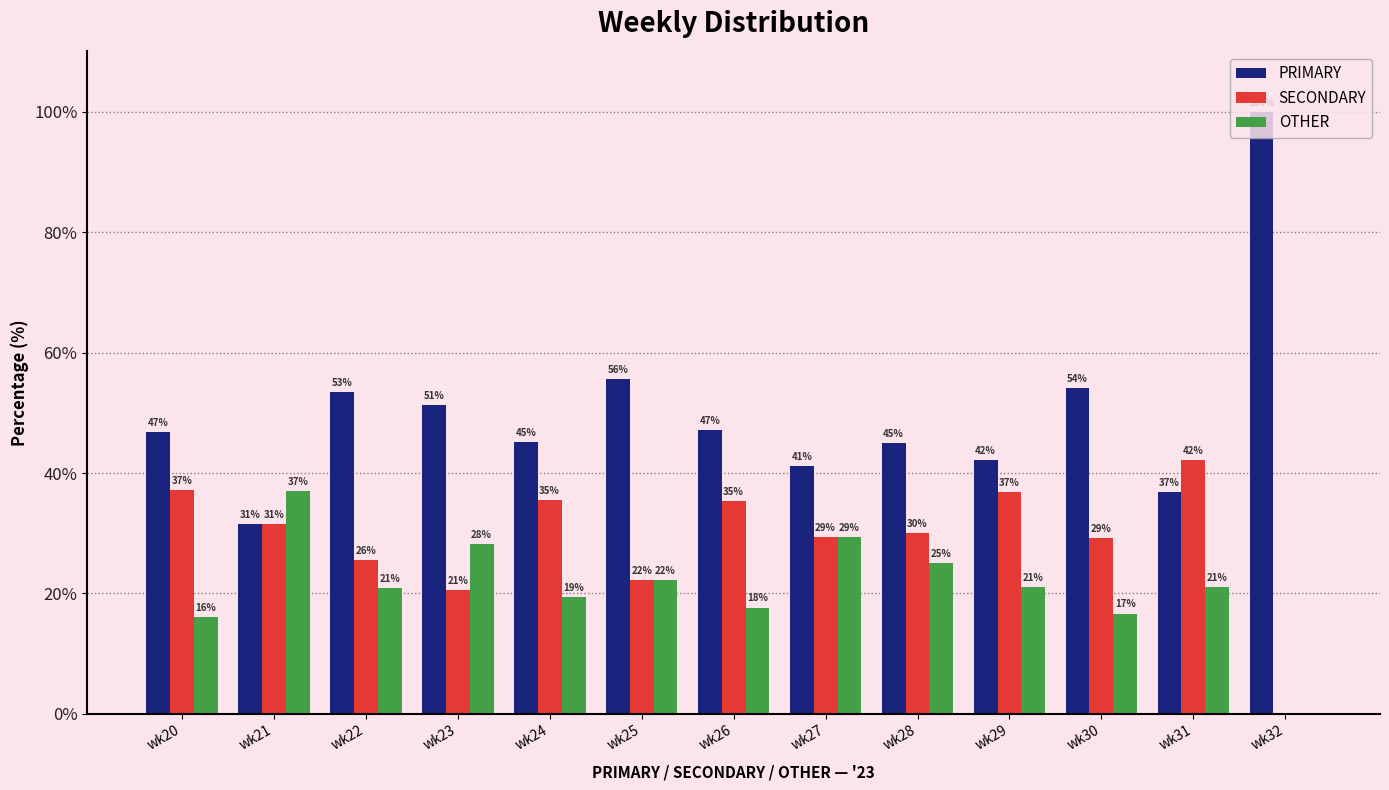

Which series changed the most between wk24 and wk28?

OTHER